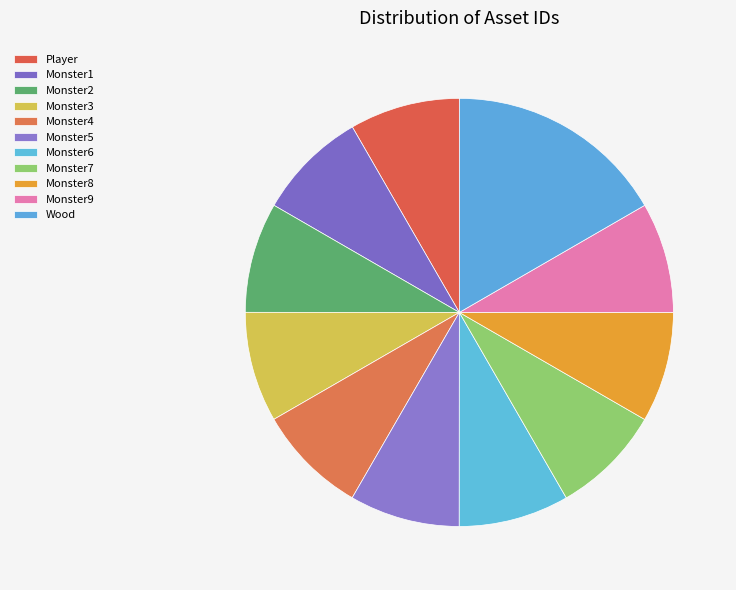

Approximately how many times larger is the value at Monster8 compared to Monster5?

1.0